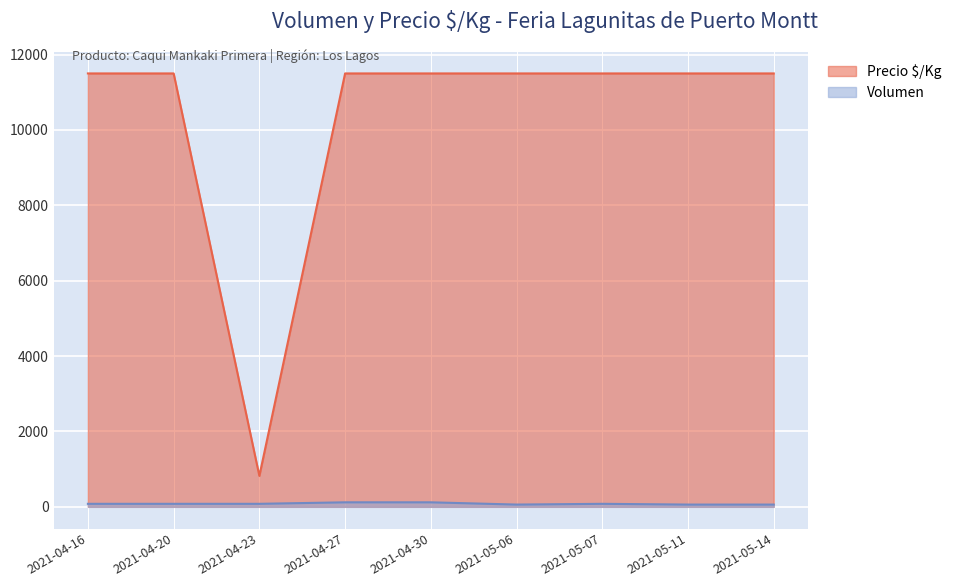

Rank the series by their average value, from lowest to highest.

Volumen, Precio $/Kg